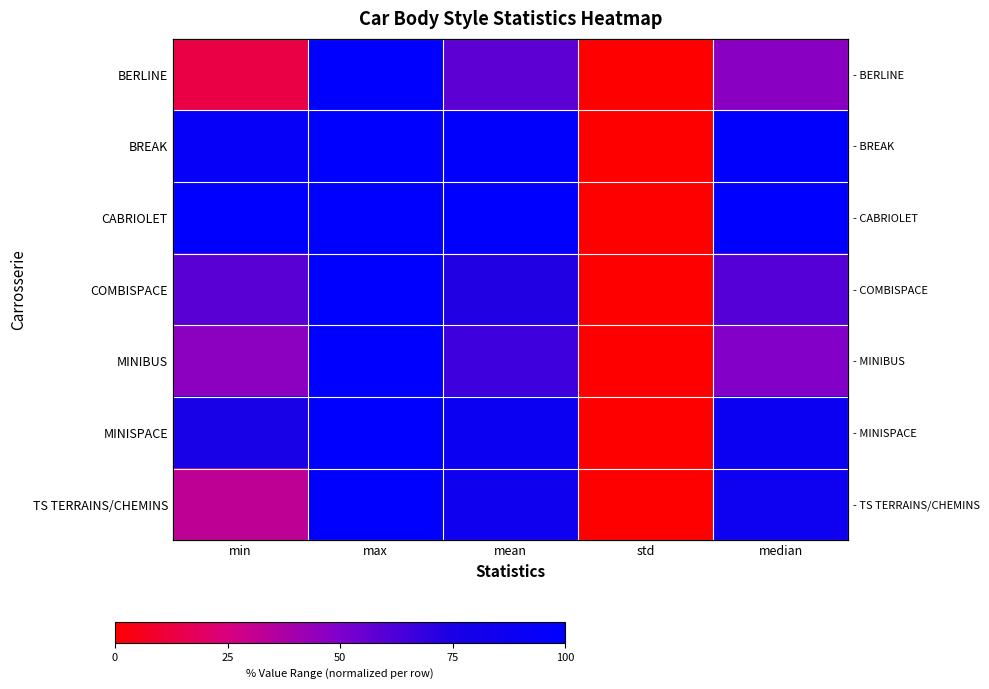

Is the value of CABRIOLET at std greater than the value of BERLINE at mean?

No